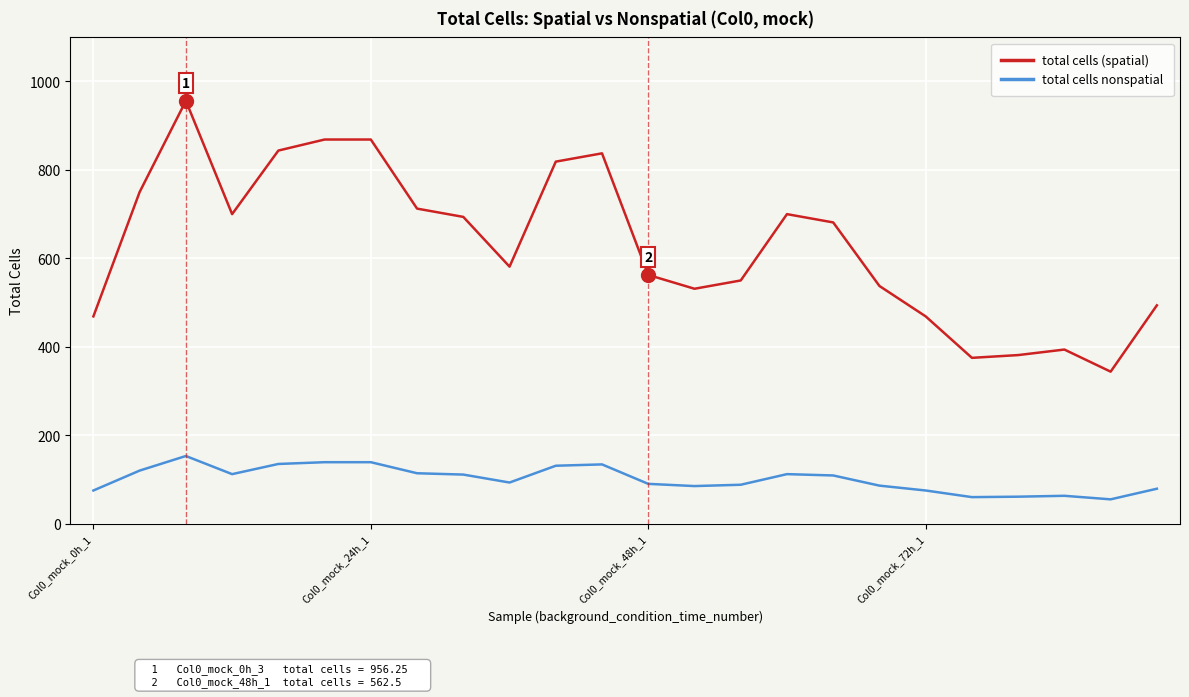

What is the smallest value displayed?

55.0